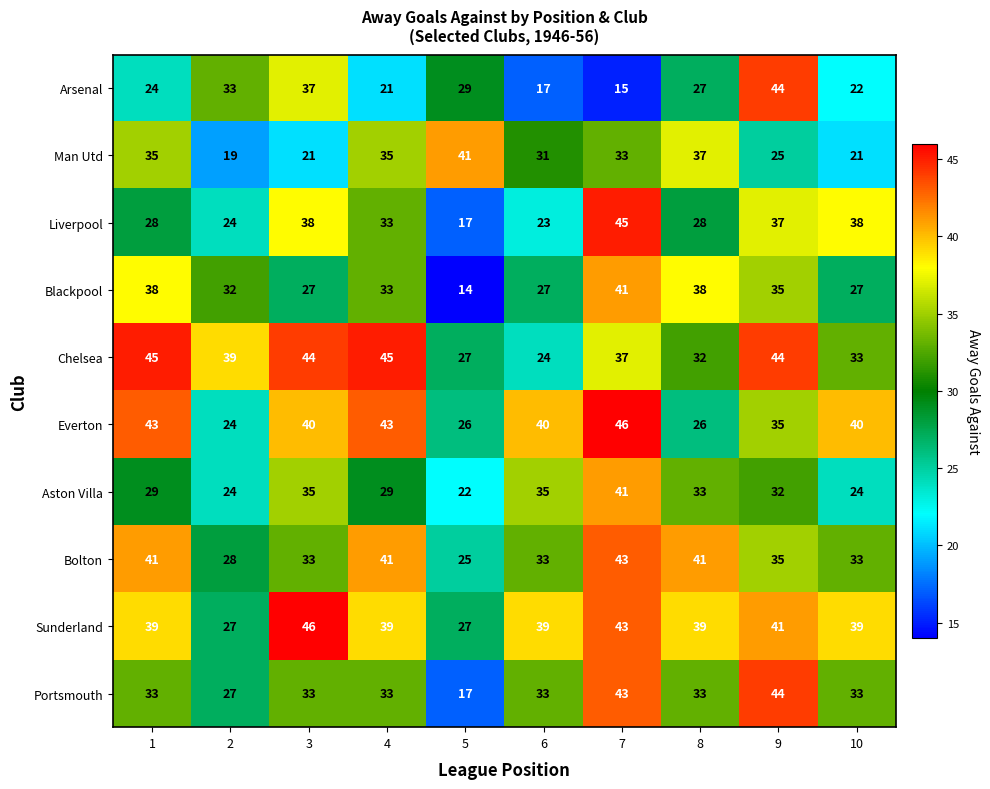

At which category is the sum across all series the highest?

7